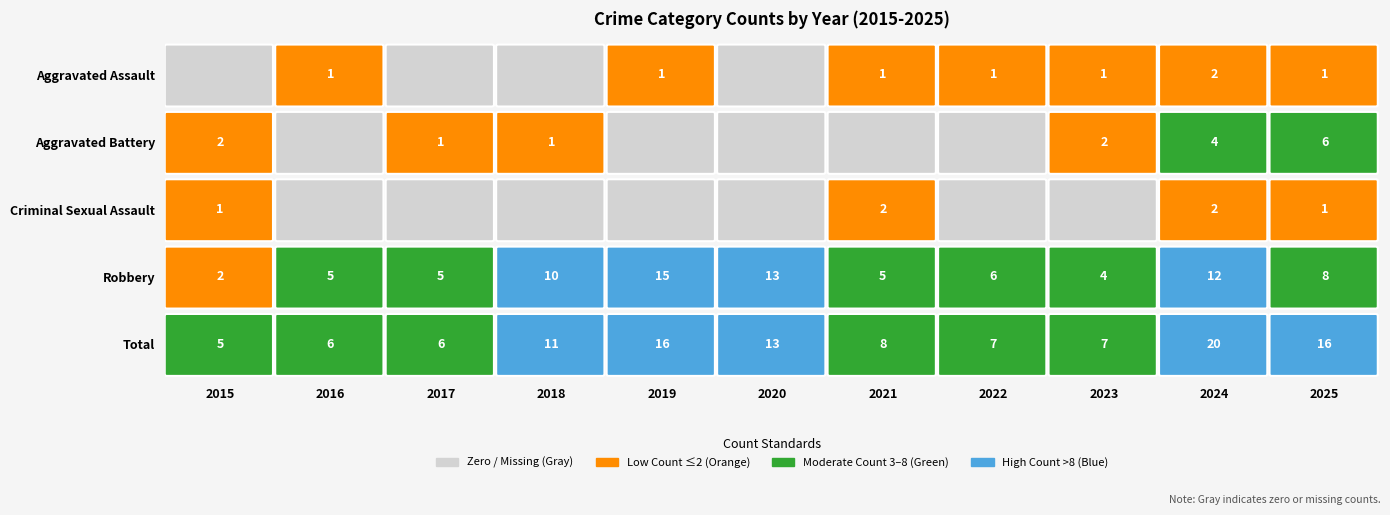

Reading left to right, transcribe all the data shown in this chart.

Aggravated Assault: 0	1	0	0	1	0	1	1	1	2	1
Aggravated Battery: 2	0	1	1	0	0	0	0	2	4	6
Criminal Sexual Assault: 1	0	0	0	0	0	2	0	0	2	1
Robbery: 2	5	5	10	15	13	5	6	4	12	8
Total: 5	6	6	11	16	13	8	7	7	20	16